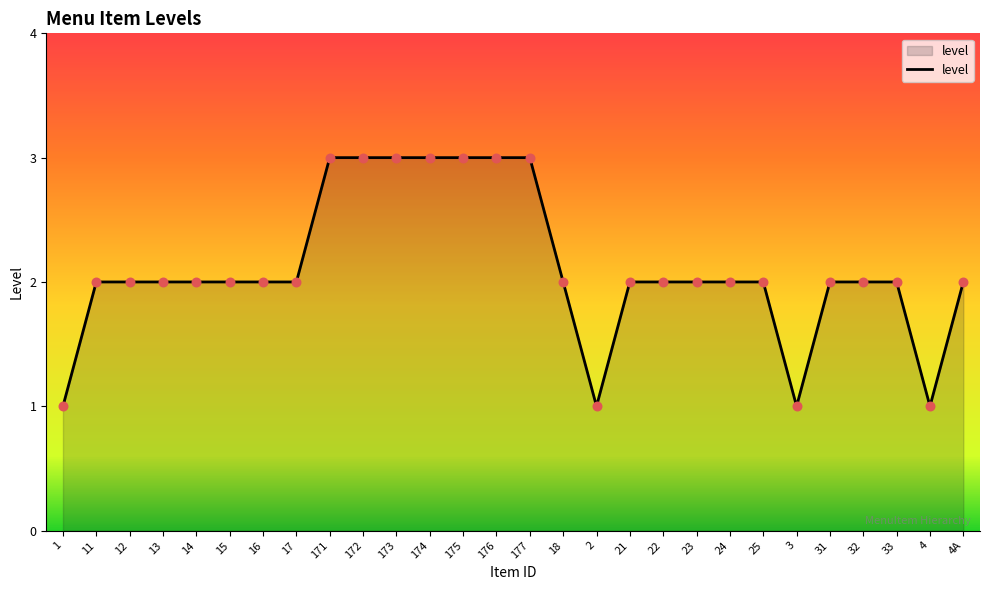

What is the change in value from 2 to 33?

+1